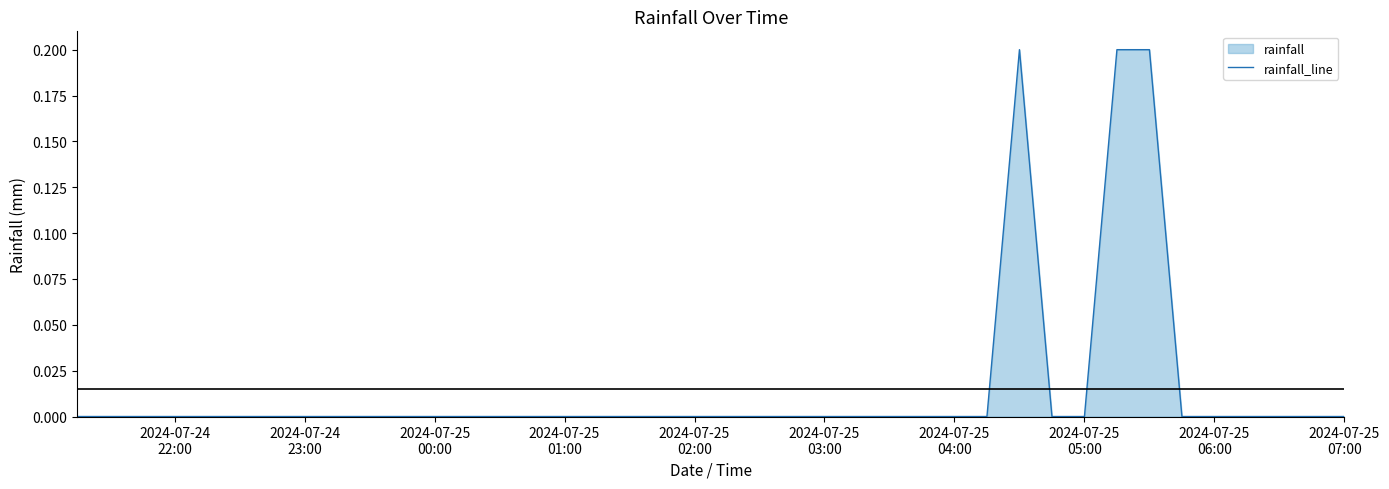

Does the chart have visible grid lines?

No